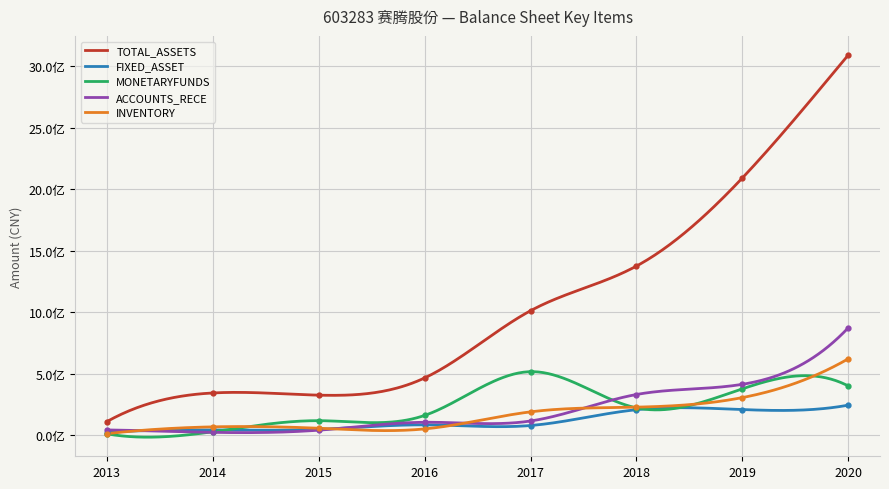

The ACCOUNTS_RECE series shows 412420104.4 at 2019. True or false?

True